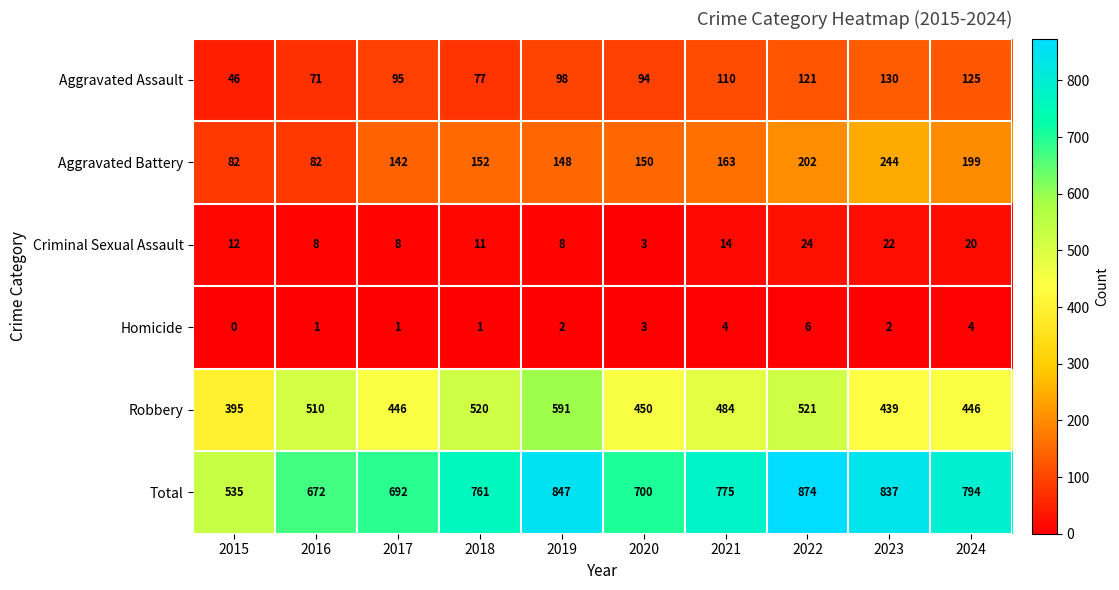

List the series in order of their peak value, highest first.

Total, Robbery, Aggravated Battery, Aggravated Assault, Criminal Sexual Assault, Homicide